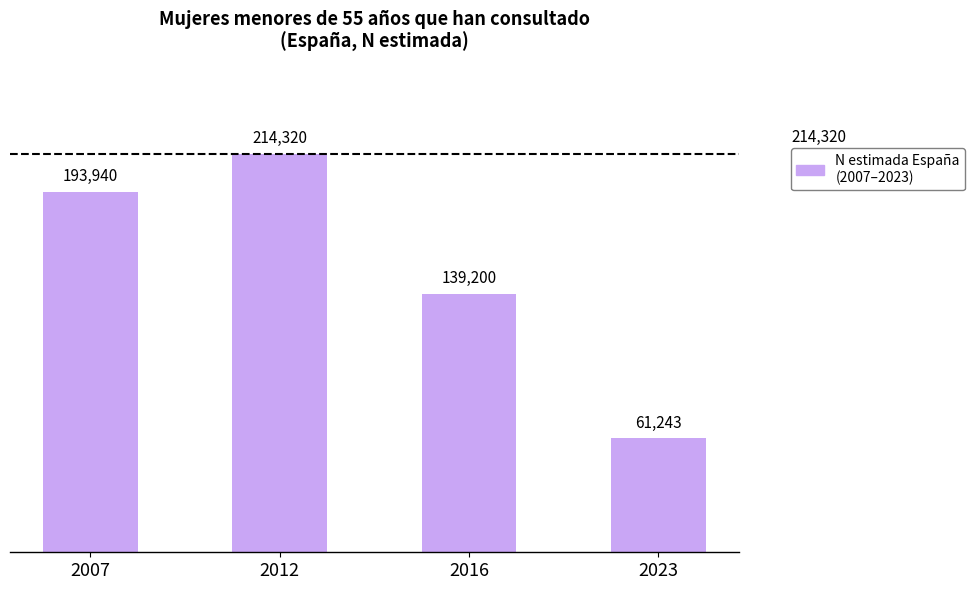

Are the bars grouped side by side (vs. stacked)?

No